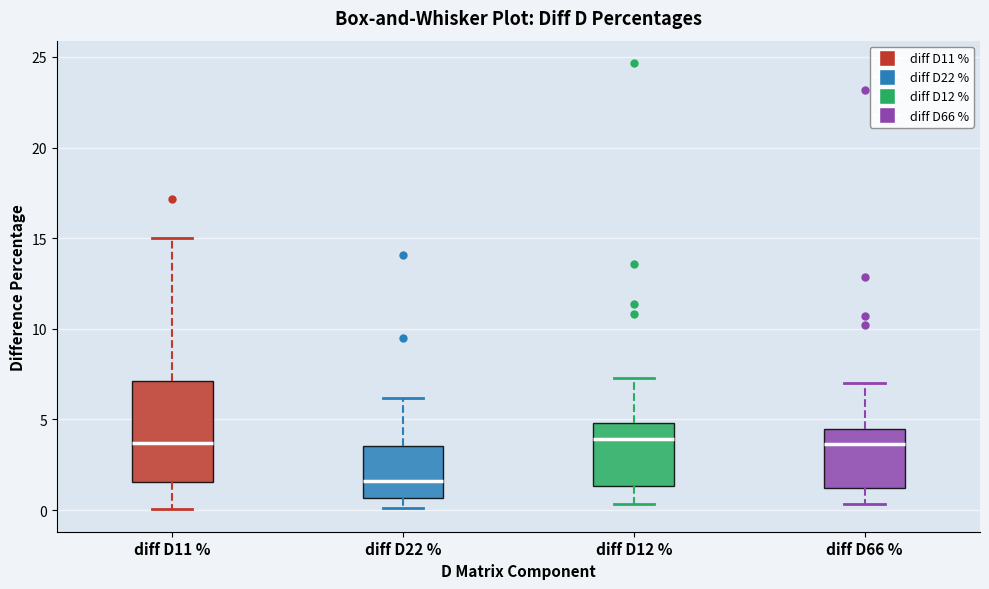

Reading left to right, read every box against the y-axis: the position of its median line, the range the box covers, and the ends of its whiskers. The values are not printed on the chart, so give them approximately, as read against the axis.

diff D11 %: median 3.5, box 1.5 to 7.0, whiskers 0.0 to 15.0
diff D22 %: median 1.5, box 0.5 to 3.5, whiskers 0.0 to 6.0
diff D12 %: median 4.0, box 1.5 to 5.0, whiskers 0.5 to 7.5
diff D66 %: median 3.5, box 1.0 to 4.5, whiskers 0.5 to 7.0